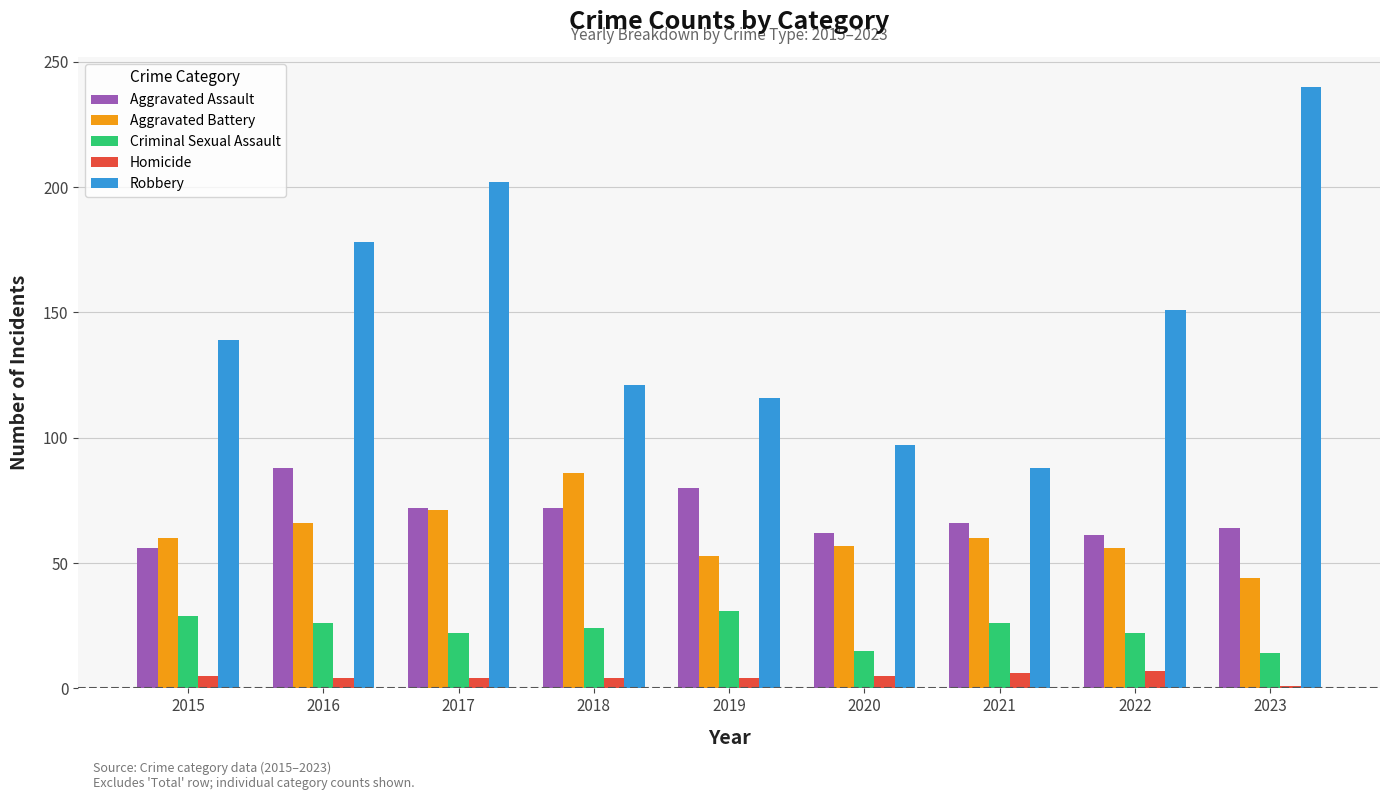

What is the sum of all Aggravated Battery values?

553